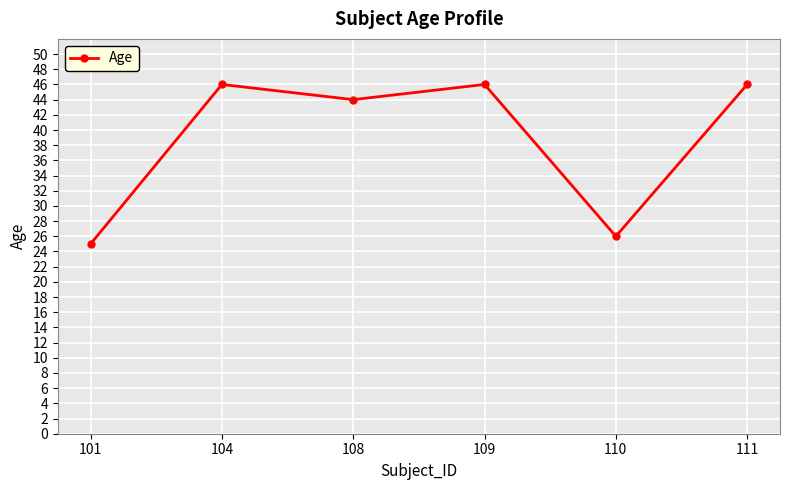

What is the sum of the values at 110 and 108?

70